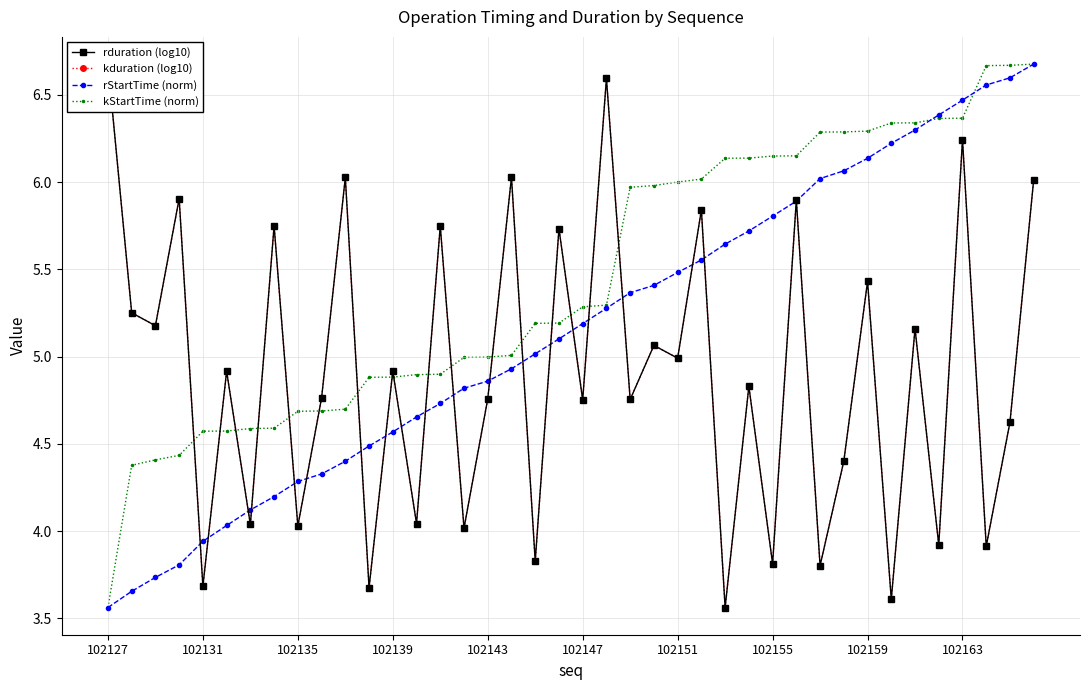

Does the chart have visible grid lines?

Yes